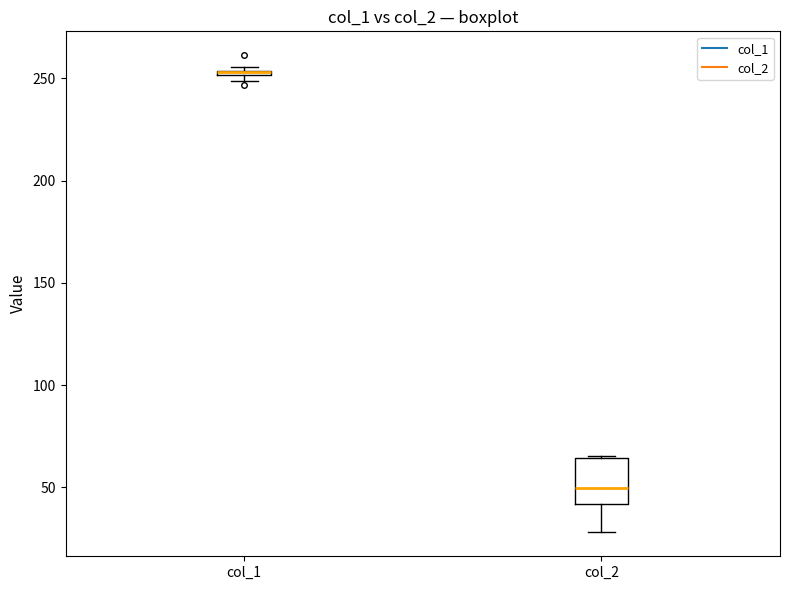

Which box is the tallest, from its lower edge to its upper edge?

col_2